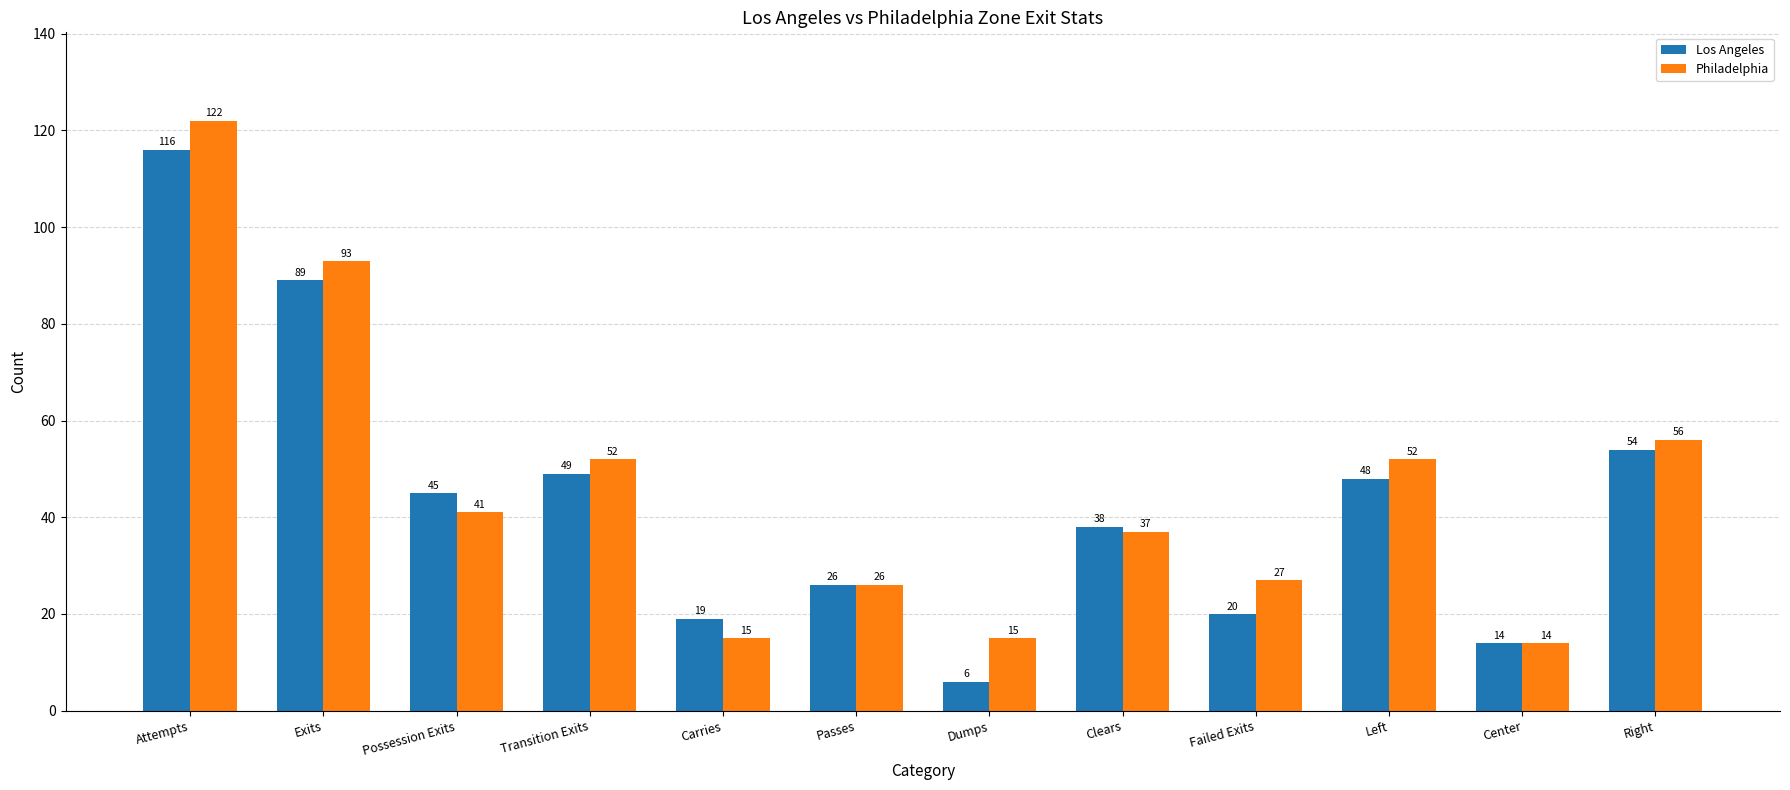

Which series changed the most between Attempts and Possession Exits?

Philadelphia